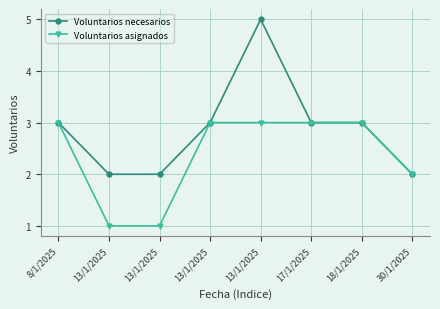

The Voluntarios asignados series shows 2 at 8/1/2025. True or false?

False